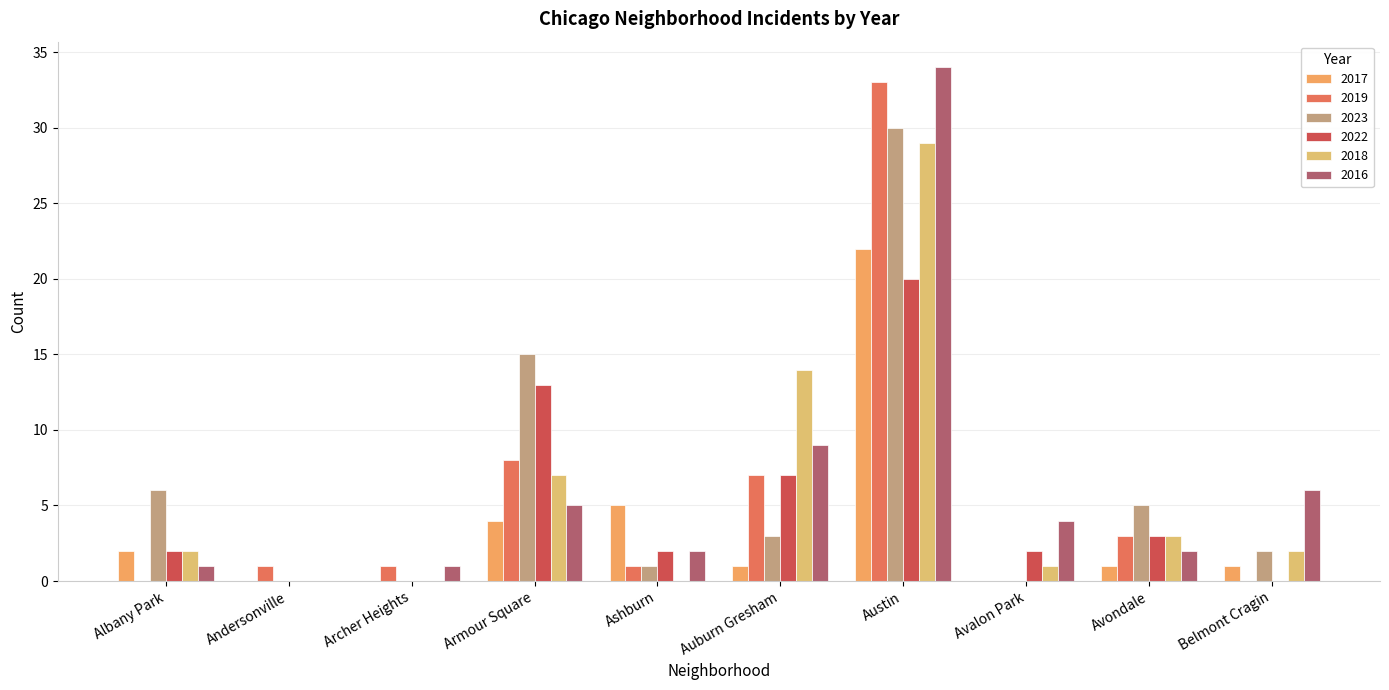

What is the label of the 7th bar from the right?

Armour Square